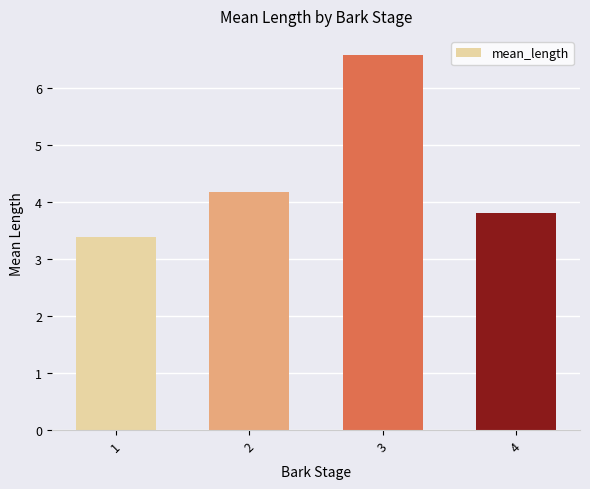

How many bars are there in total?

4